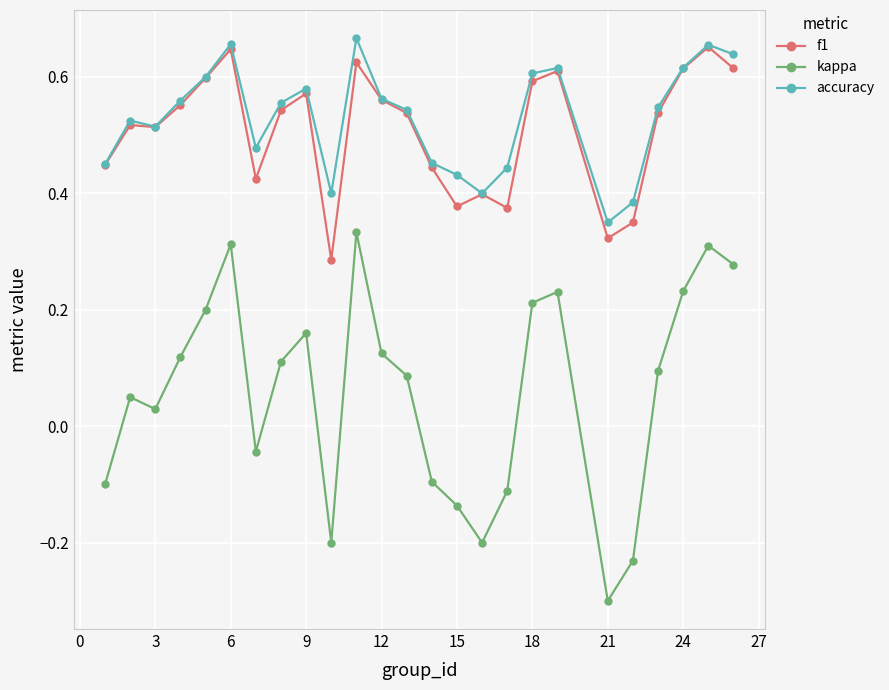

True or false: kappa and f1 intersect in this chart.

False